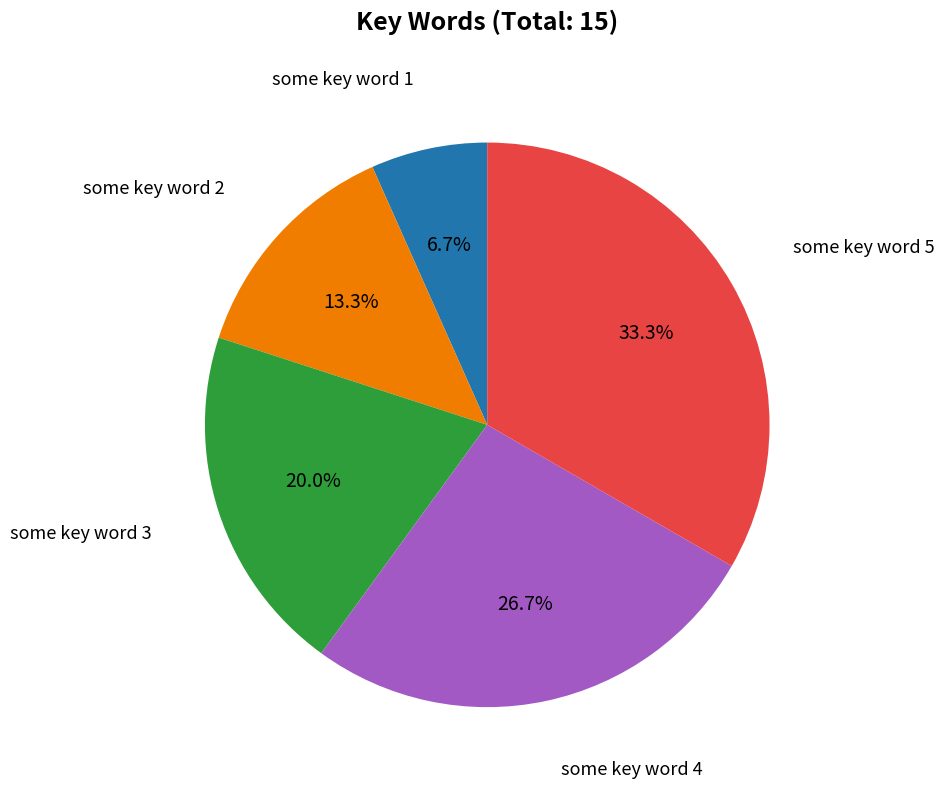

Does any single category account for the majority?

No